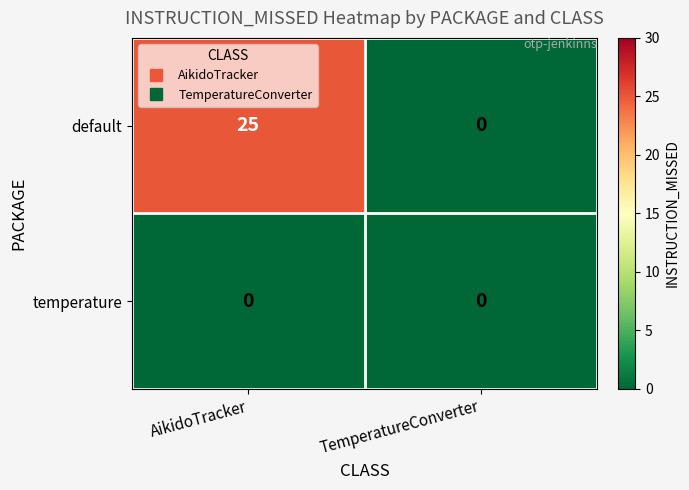

Reading right to left, extract all data points from this chart.

default: TemperatureConverter=0	AikidoTracker=25
temperature: TemperatureConverter=0	AikidoTracker=0